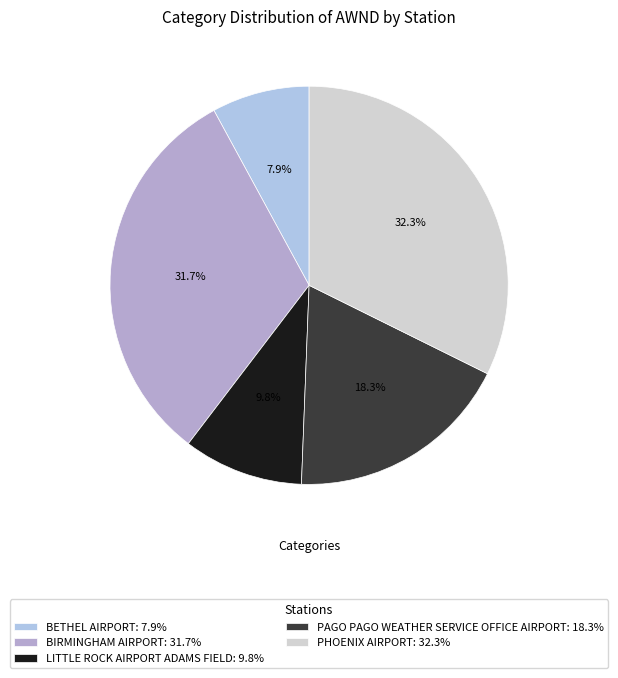

Which slice is the largest?

PHOENIX AIRPORT